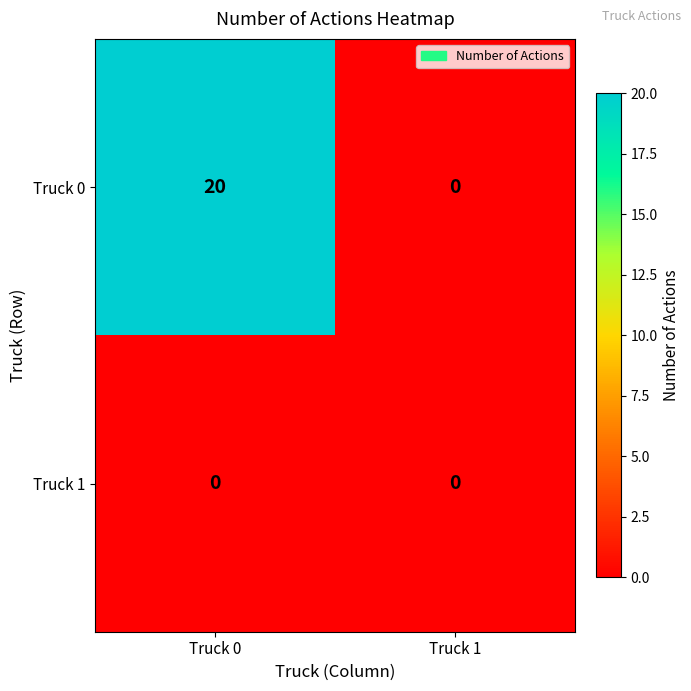

Reading left to right, list all the values displayed in this chart.

Truck 0: Truck 0=20	Truck 1=0
Truck 1: Truck 0=0	Truck 1=0